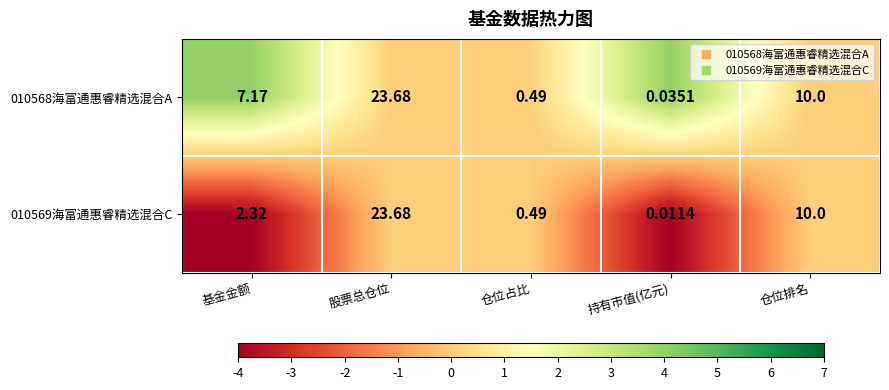

At which category is the sum across all series the highest?

股票总仓位